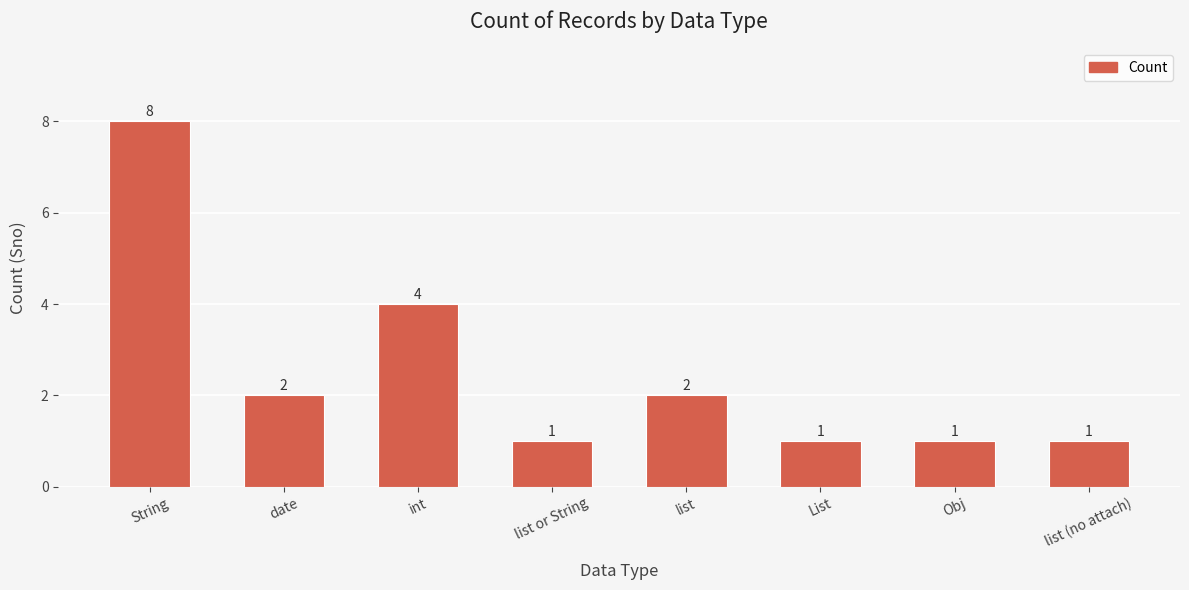

What position from the right is Obj?

2